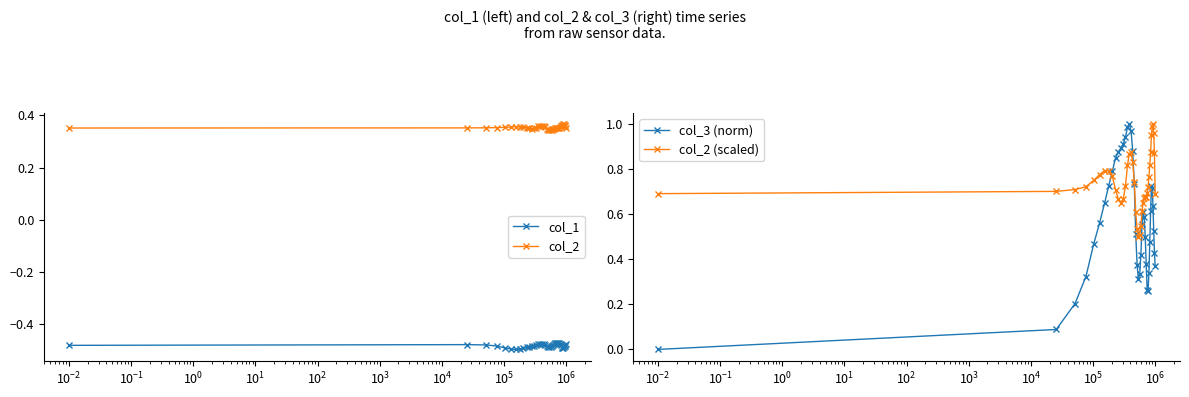

What is the average value of the col_2 (scaled) series?

0.7